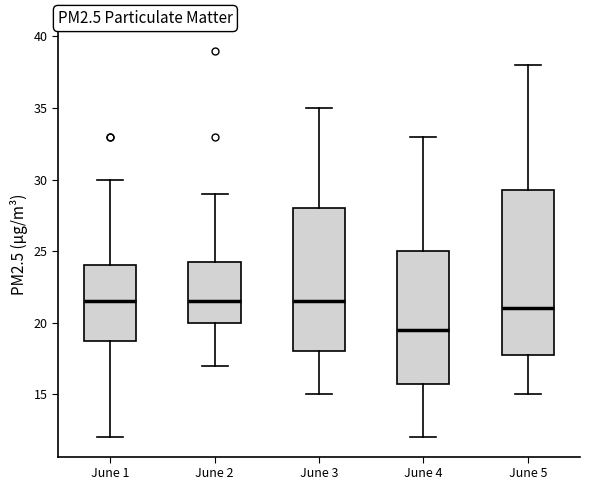

Where is the lower edge of the box for June 4 on the y-axis? The values are not printed on the chart, so give them approximately, as read against the axis.

16.0